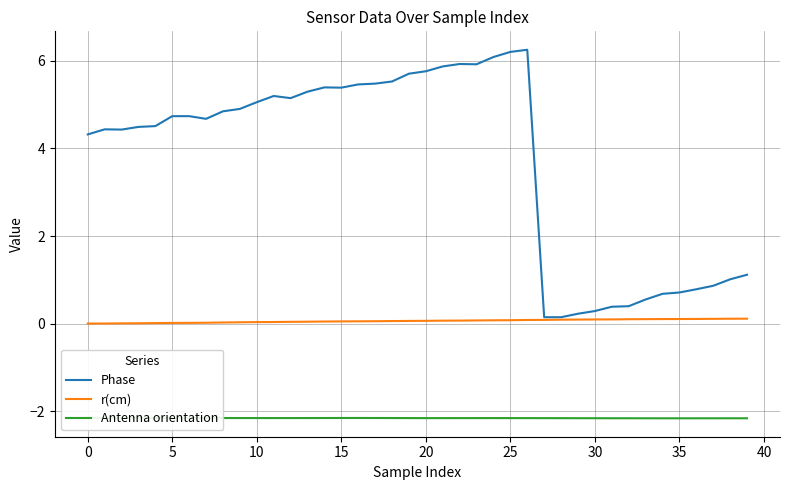

True or false: r(cm) and Phase intersect in this chart.

False